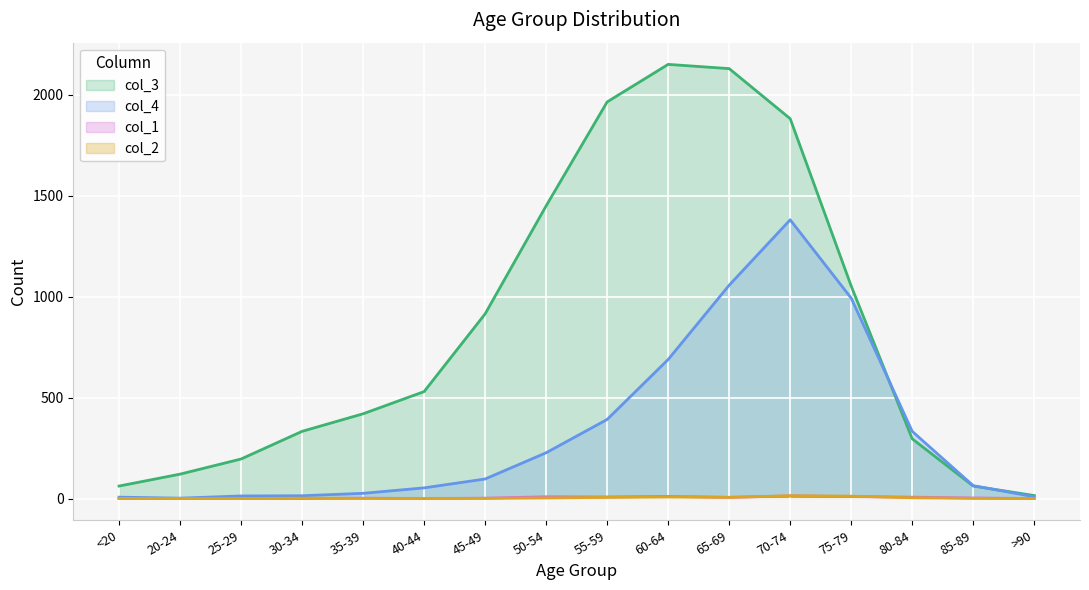

What is the spread (max minus min) of values at 75-79?

1043